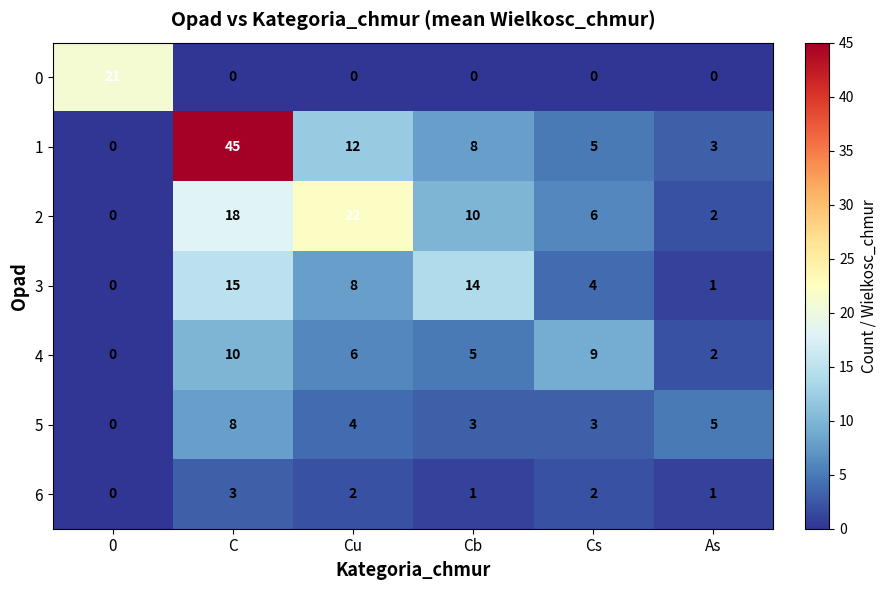

At which category is the sum across all series the highest?

C